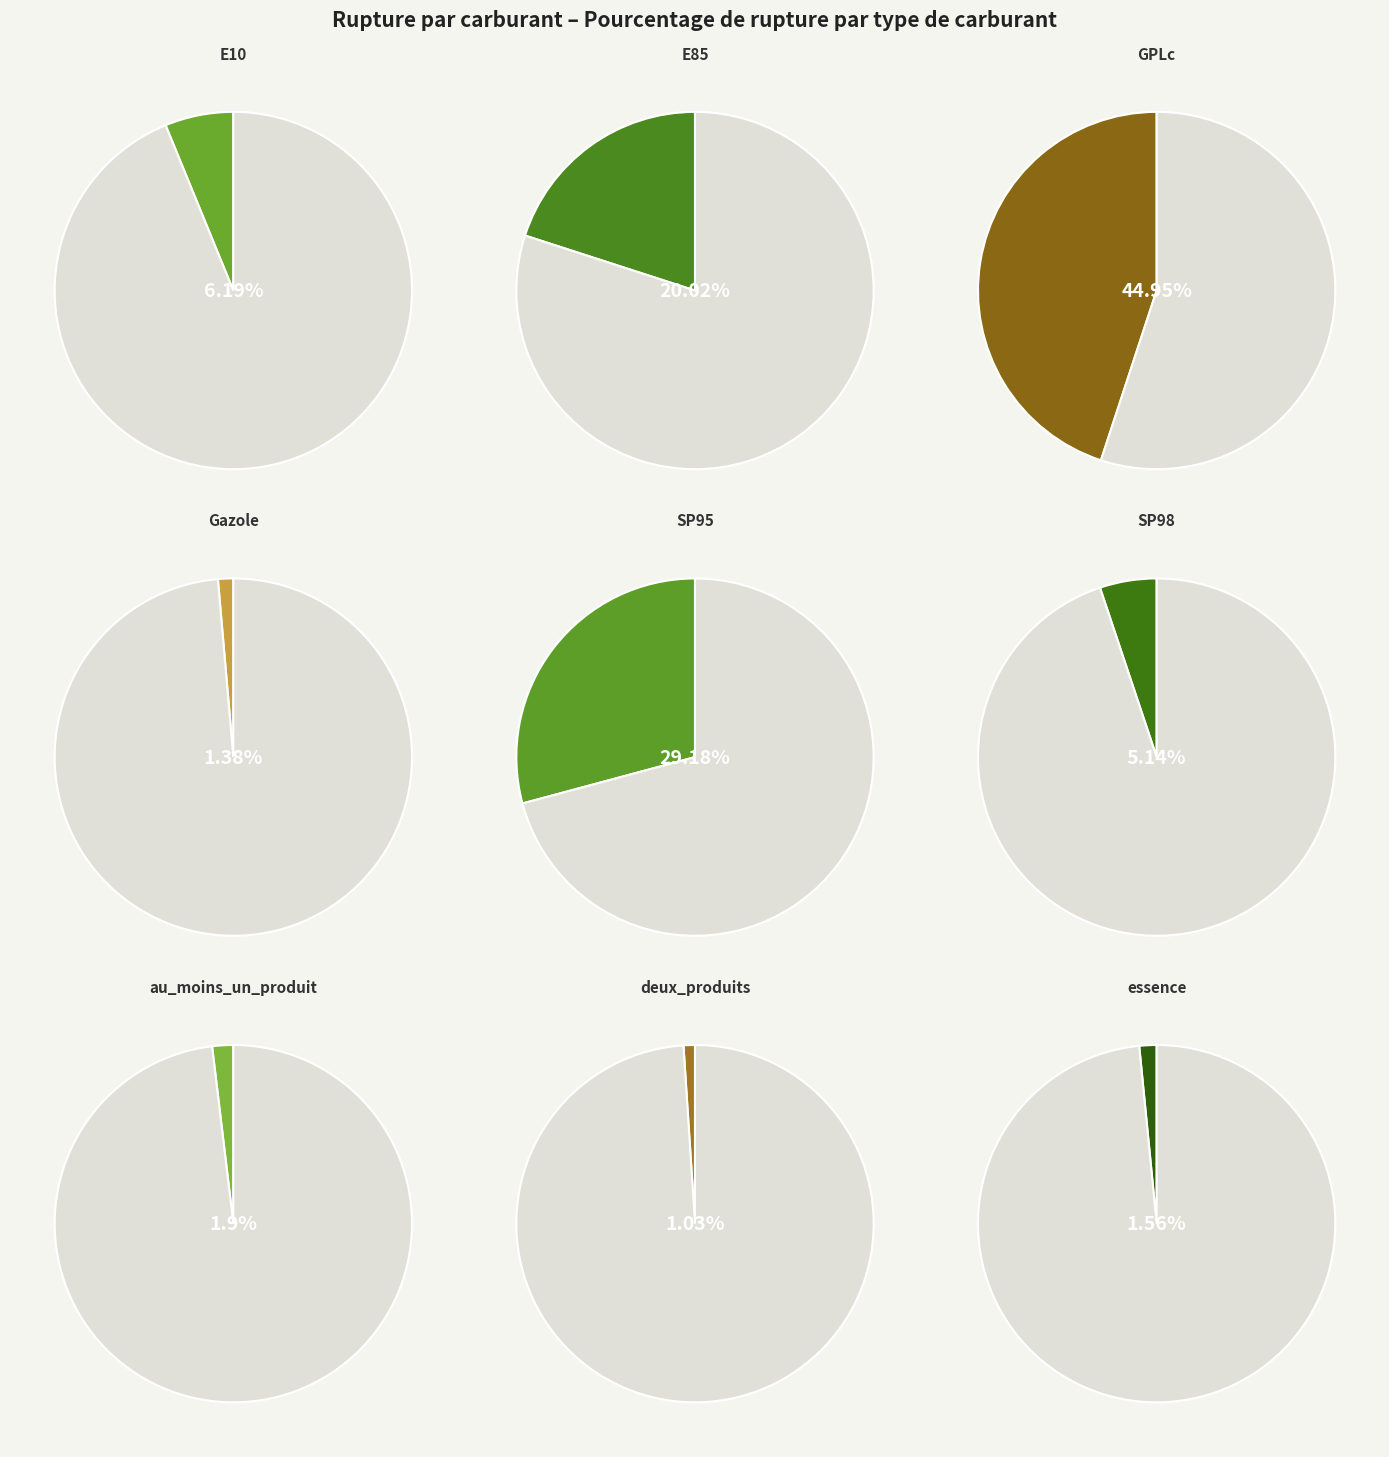

Which slice is the smallest?

deux_produits